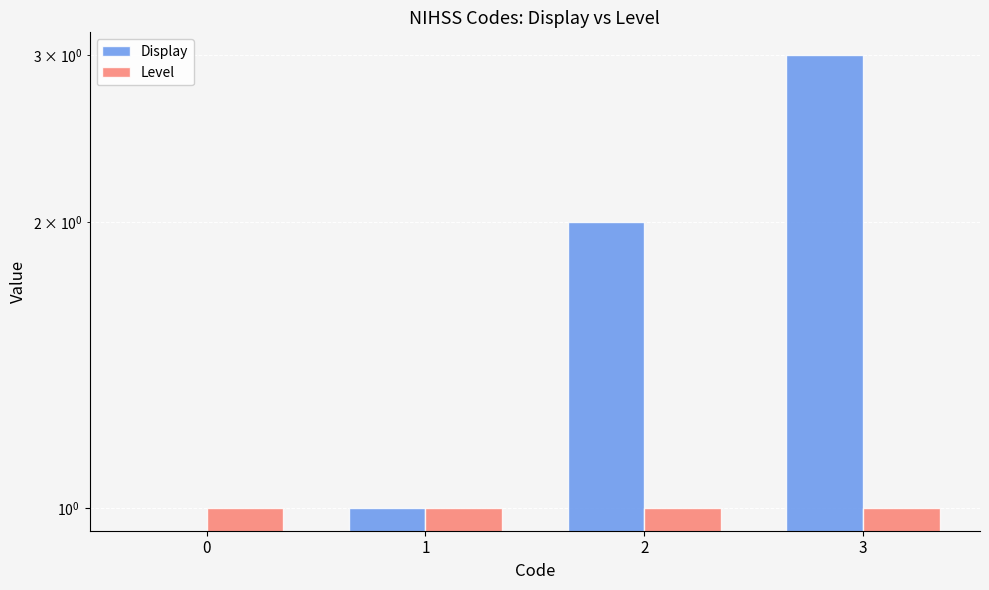

What are all the series names shown in the legend?

Display, Level